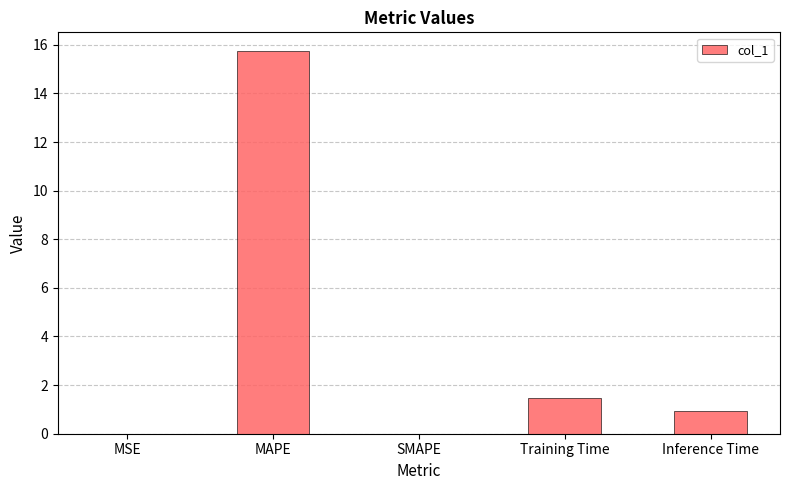

The chart shows a value of -7.7 at SMAPE. True or false?

False